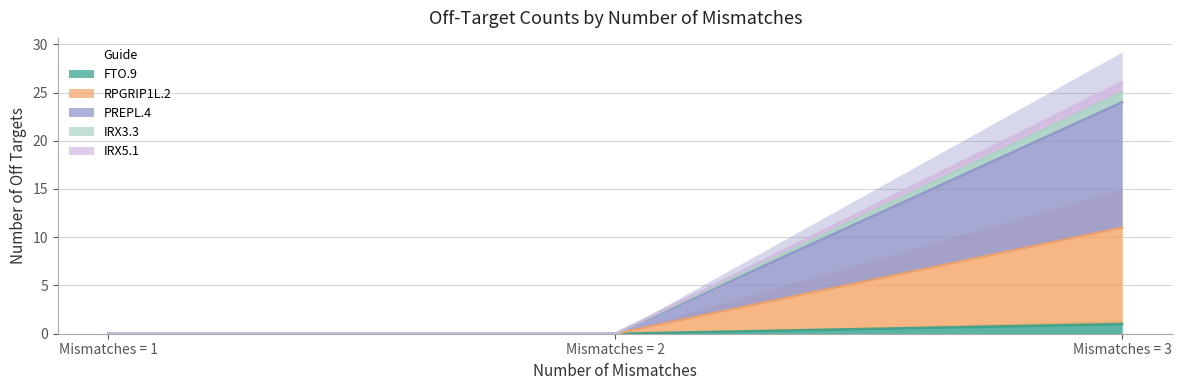

The PREPL.4 series shows -11 at Mismatches = 1. True or false?

False